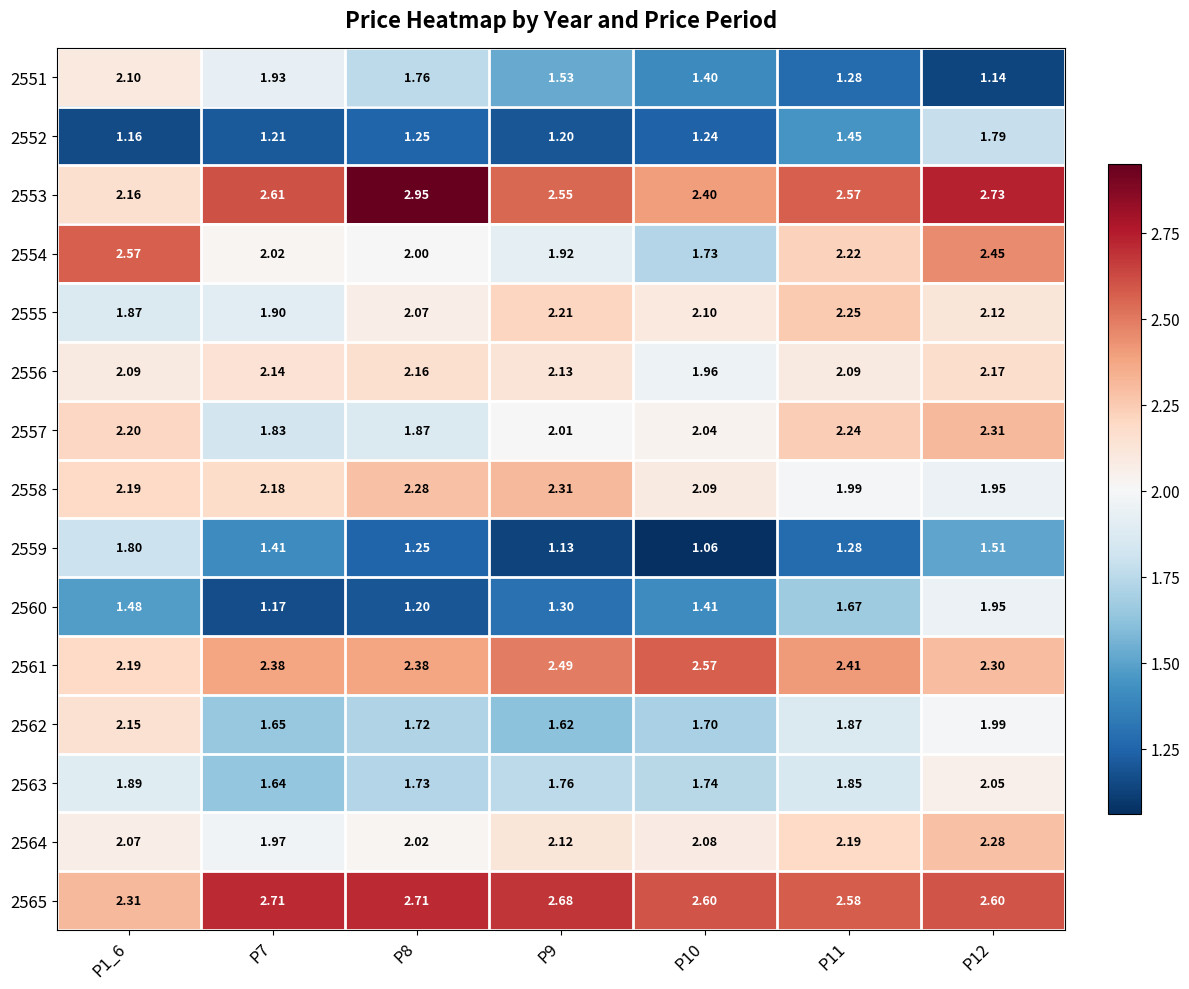

Is the value of 2551 at P8 greater than the value of 2554 at P8?

No